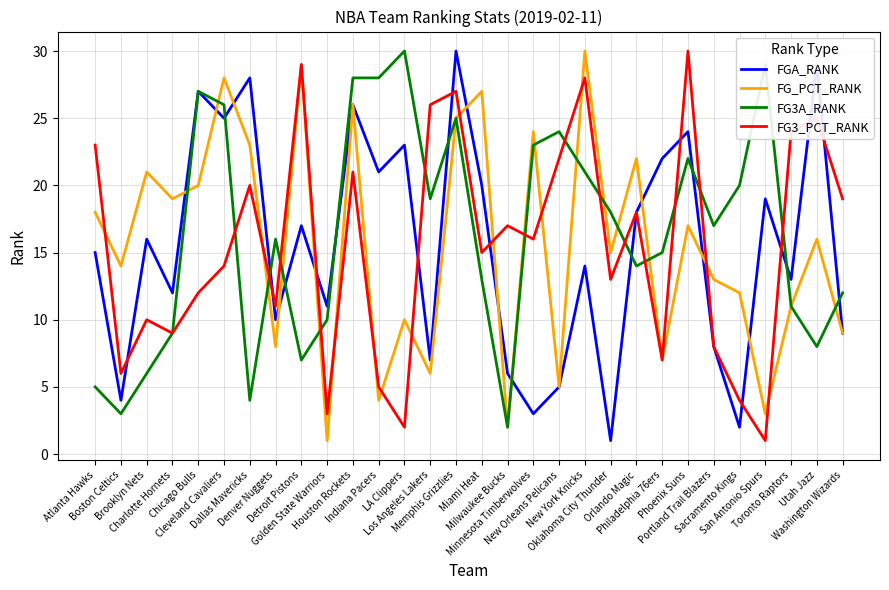

What is the greatest value displayed?

30